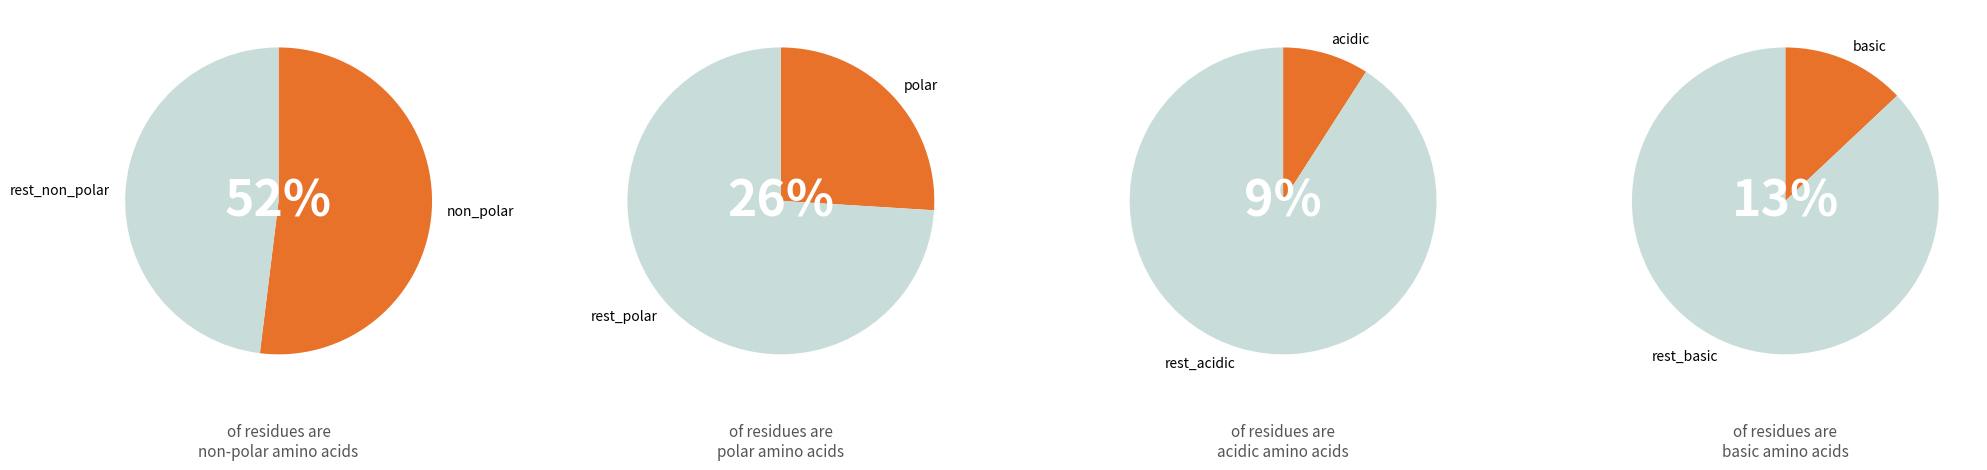

Which slice is the smallest?

acidic